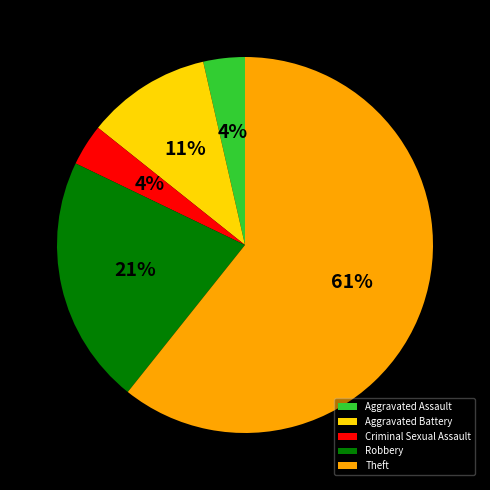

Between Aggravated Battery and Criminal Sexual Assault, which is larger?

Aggravated Battery